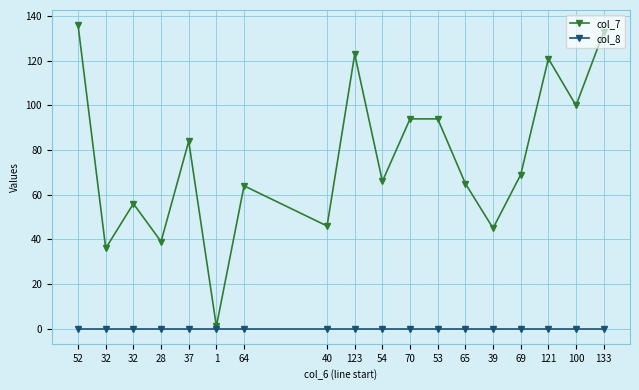

How many series are shown in this chart?

2